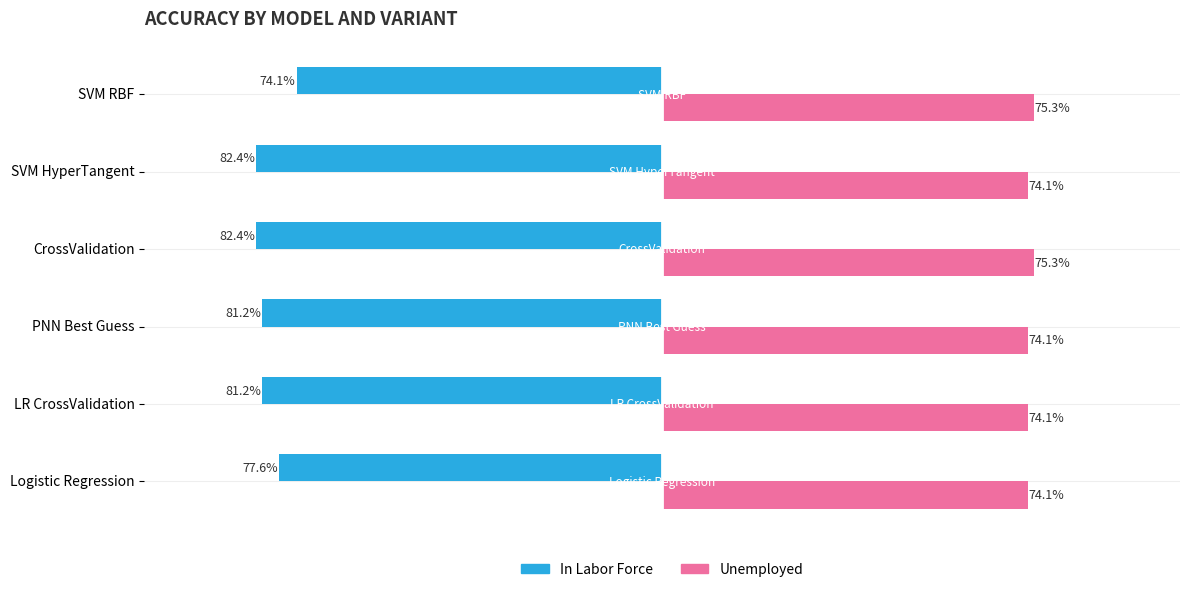

The In Labor Force series shows 0.8 at PNN Best Guess. True or false?

True